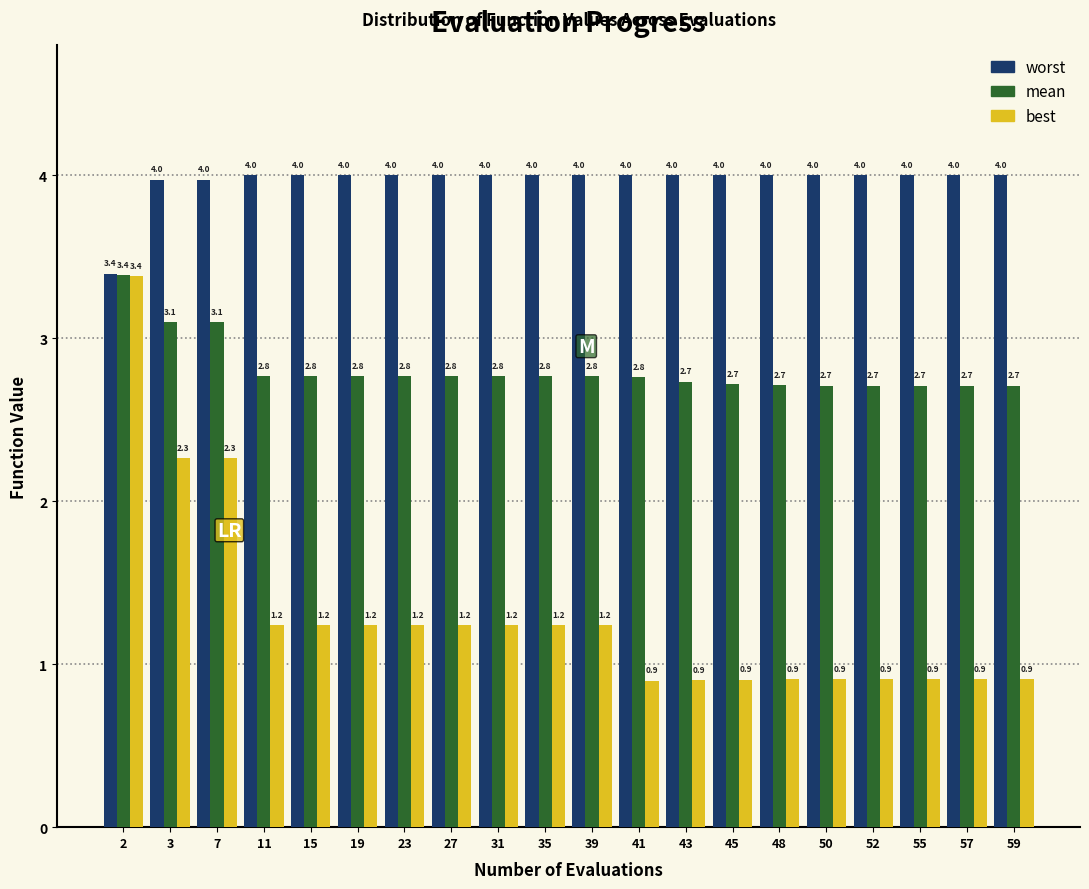

Reading right to left, extract all data points from this chart.

worst: 4.0	4.0	4.0	4.0	4.0	4.0	4.0	4.0	4.0	4.0	4.0	4.0	4.0	4.0	4.0	4.0	4.0	4.0	4.0	3.4
mean: 2.7	2.7	2.7	2.7	2.7	2.7	2.7	2.7	2.8	2.8	2.8	2.8	2.8	2.8	2.8	2.8	2.8	3.1	3.1	3.4
best: 0.9	0.9	0.9	0.9	0.9	0.9	0.9	0.9	0.9	1.2	1.2	1.2	1.2	1.2	1.2	1.2	1.2	2.3	2.3	3.4